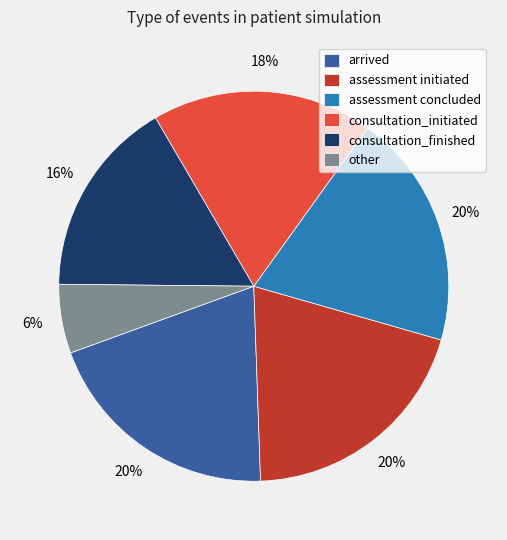

How many segments does this pie chart have?

6